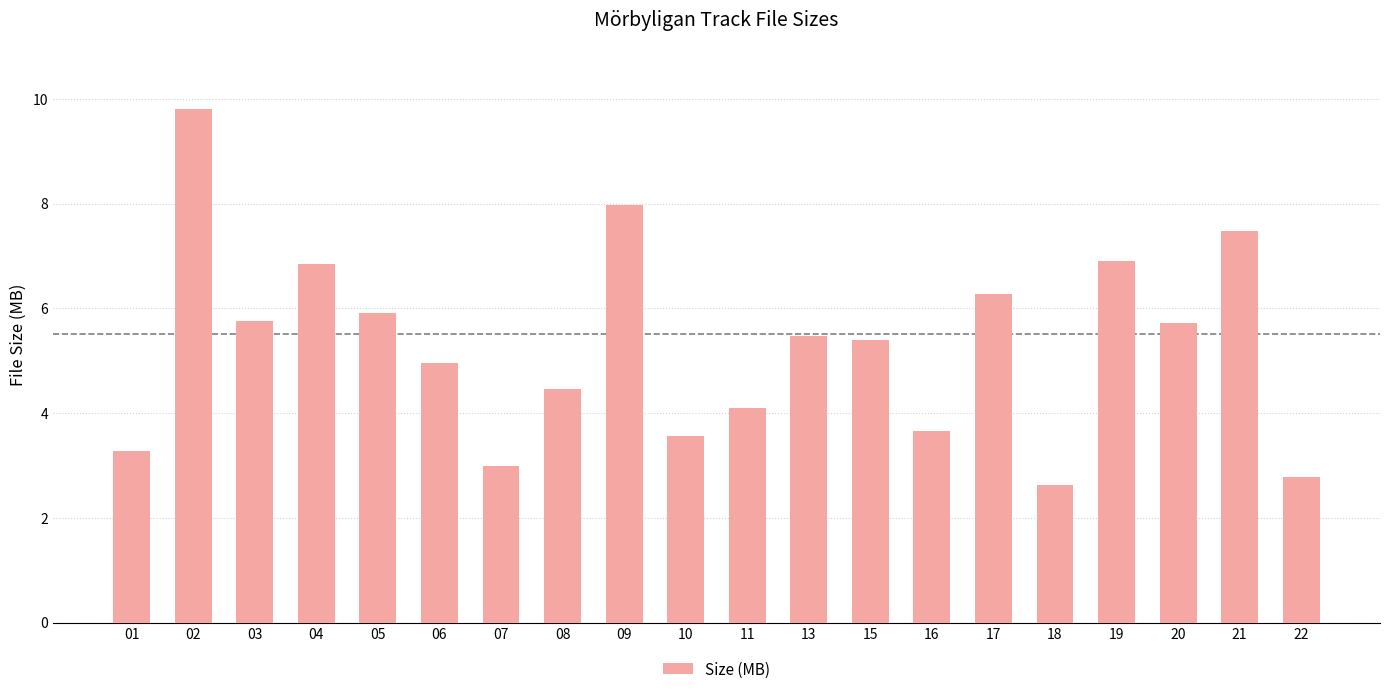

What is the greatest value displayed?

9.8